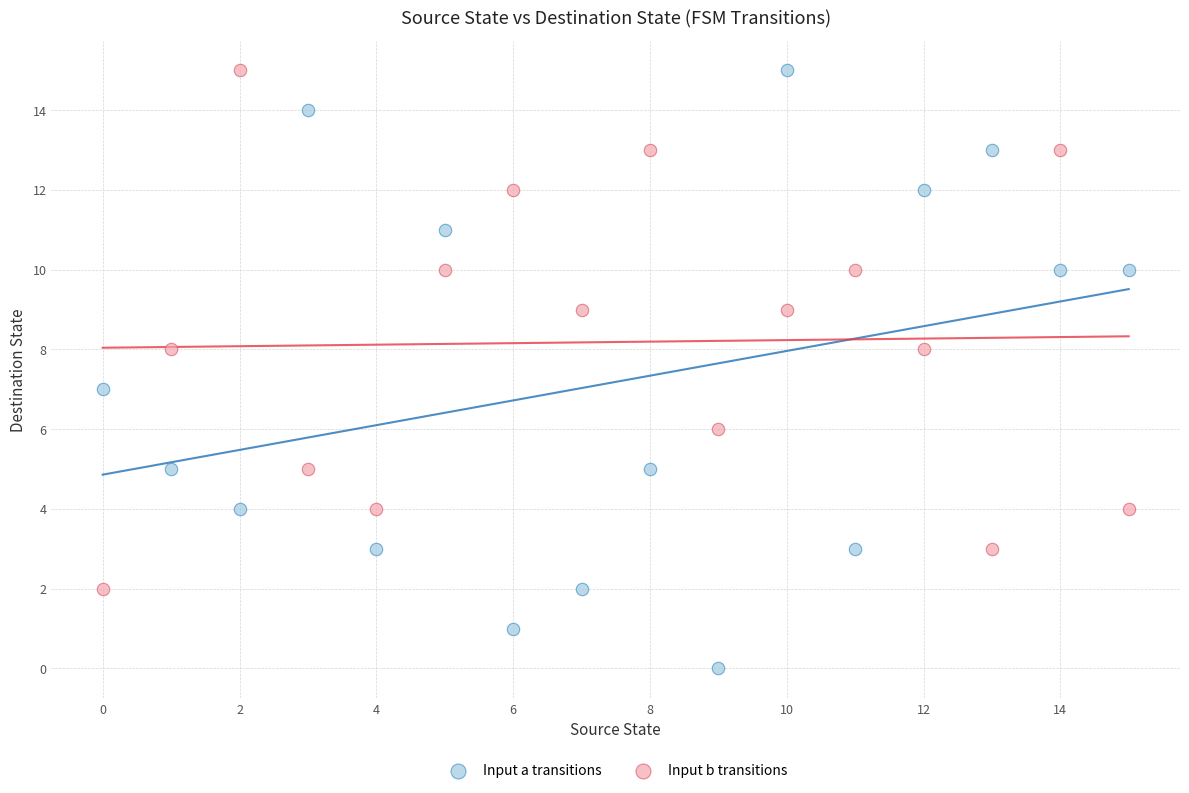

What are all the series names shown in the legend?

Input a transitions, Input b transitions